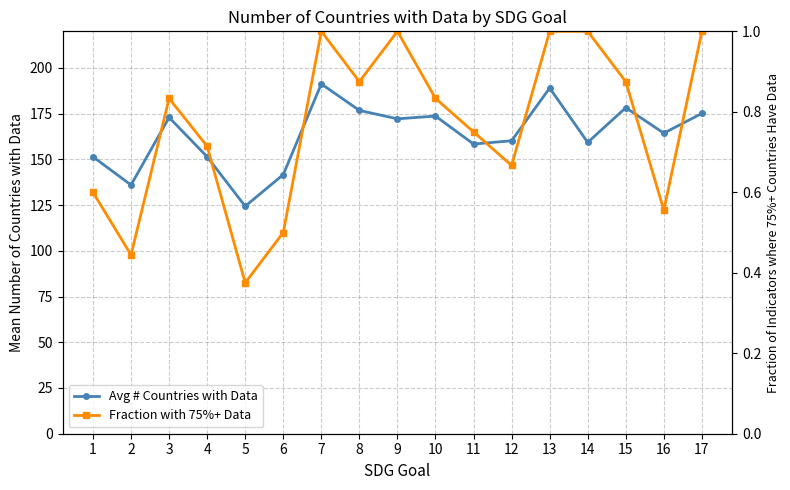

What is the total value across all series at 17?

176.1